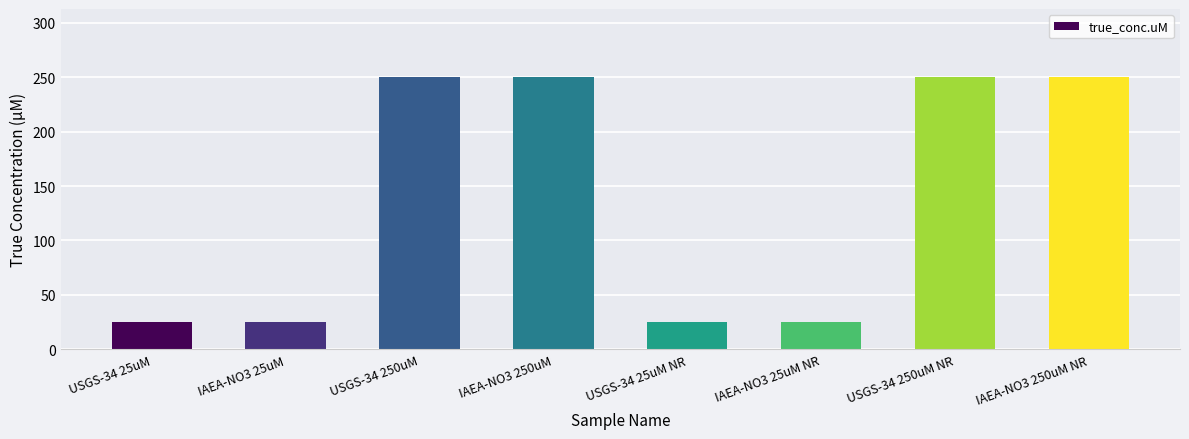

What is the label of the 1st bar from the right?

IAEA-NO3 250uM NR